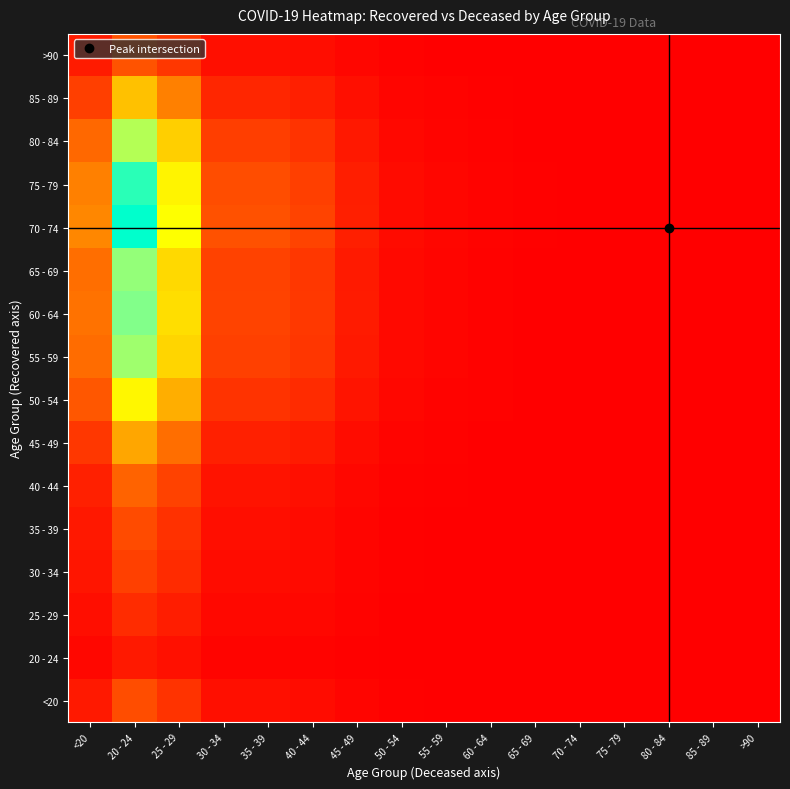

Which category has the highest value across all series?

20 - 24